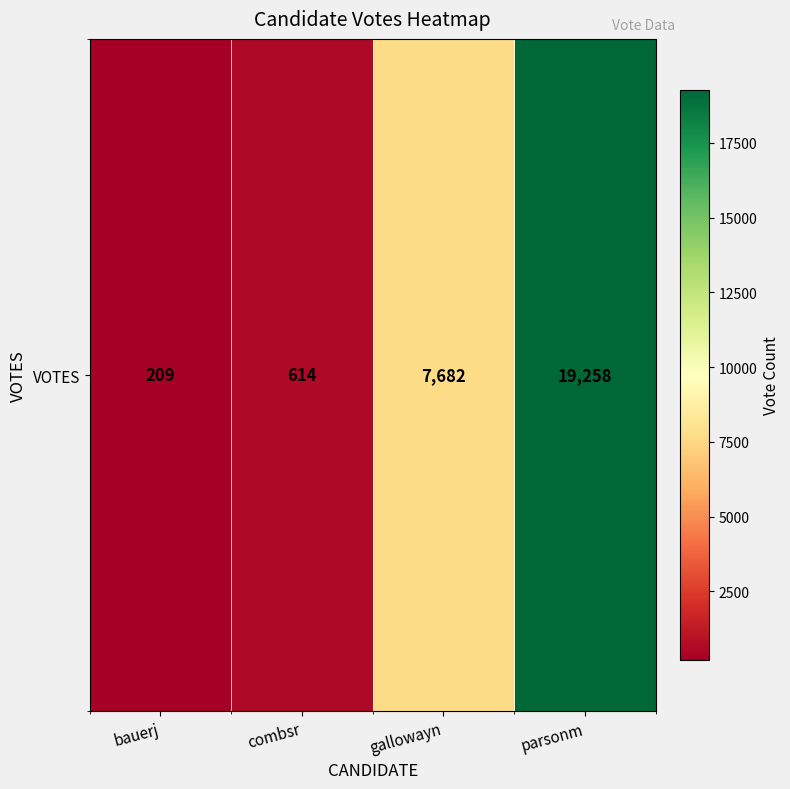

Reading left to right, list all the values displayed in this chart.

209	614	7682	19258